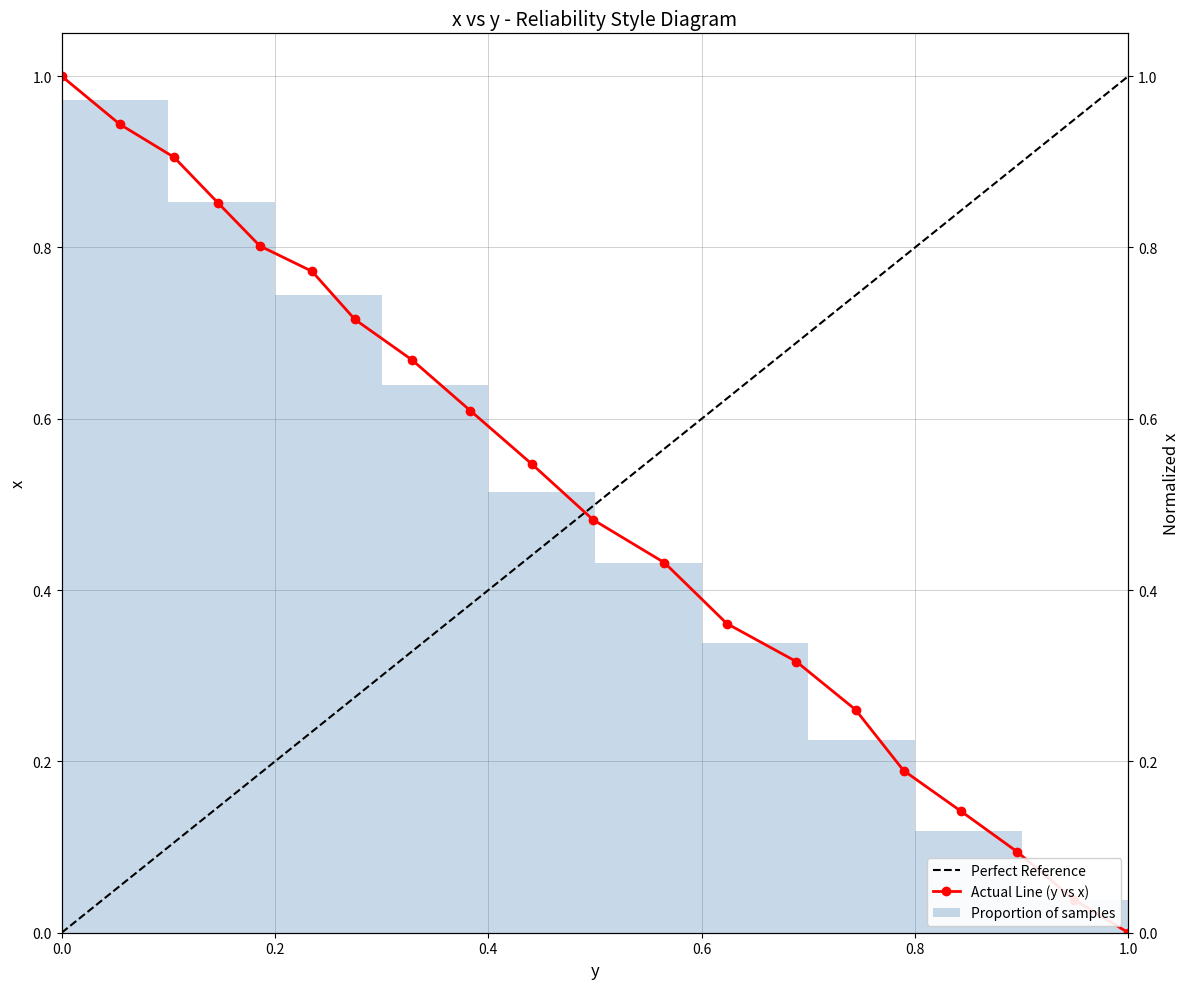

What is the label of the 17th bar from the right?

0.6